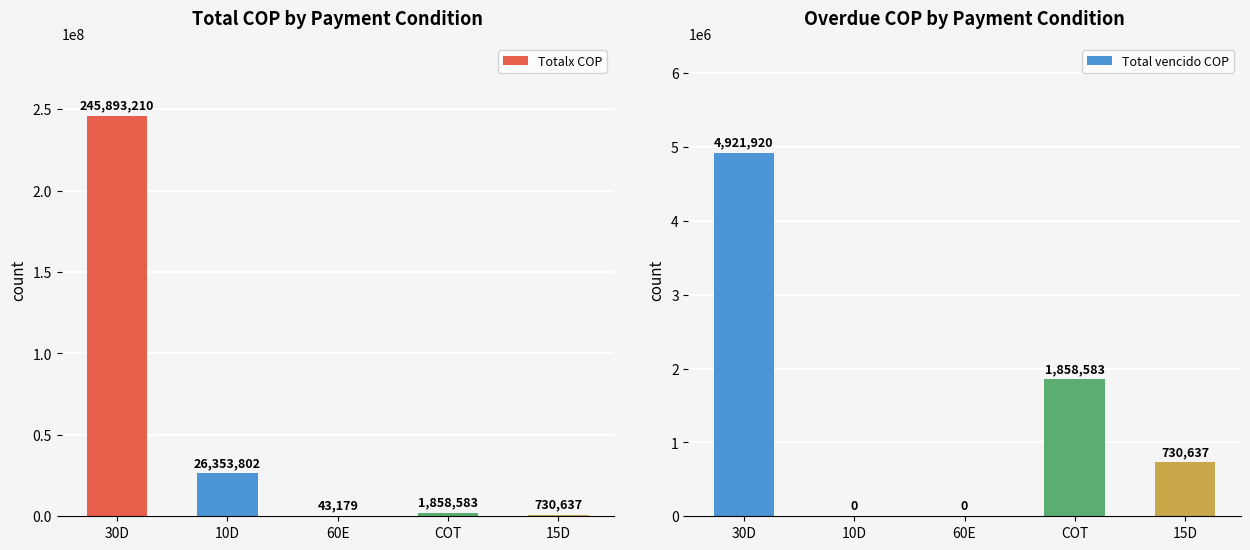

Reading left to right, extract all data points from this chart.

Totalx COP: 30D=245893210	10D=26353802	60E=43179	COT=1858583	15D=730637
Total vencido COP: 30D=4921920	10D=0	60E=0	COT=1858583	15D=730637